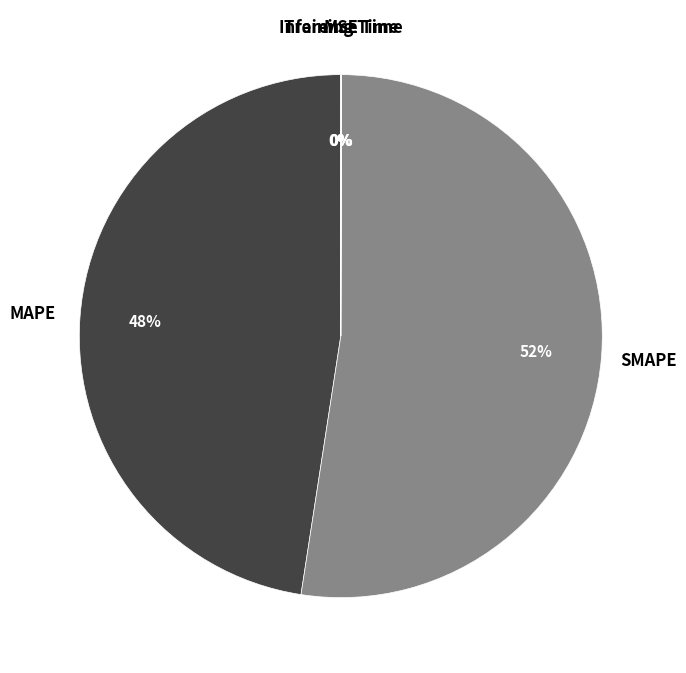

Does any single category account for the majority?

Yes